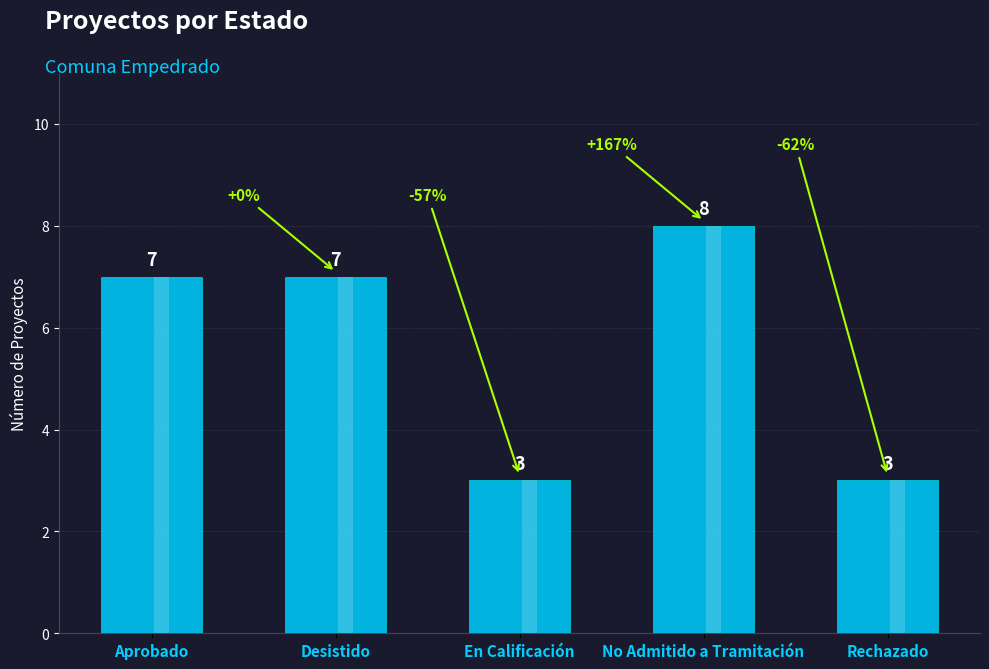

Reading right to left, what are all the values shown in this chart?

Rechazado=3	No Admitido a Tramitación=8	En Calificación=3	Desistido=7	Aprobado=7